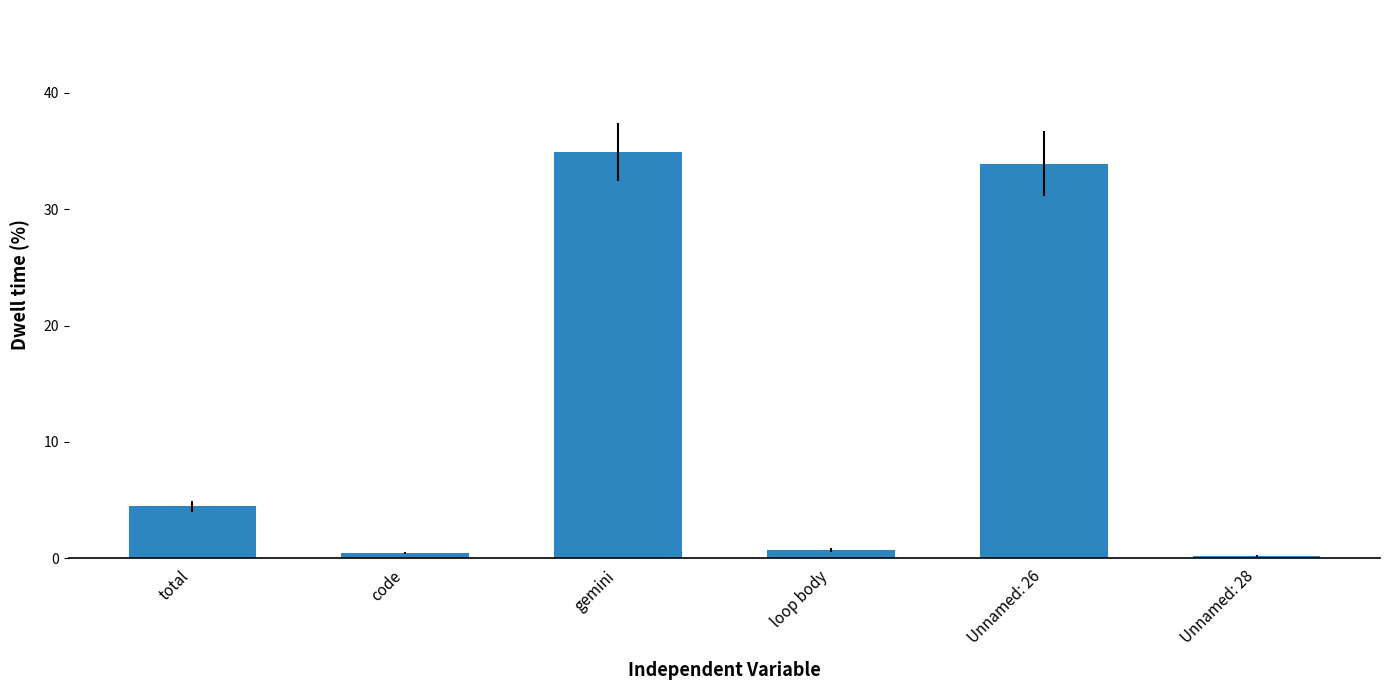

What position from the left is Unnamed: 28?

6